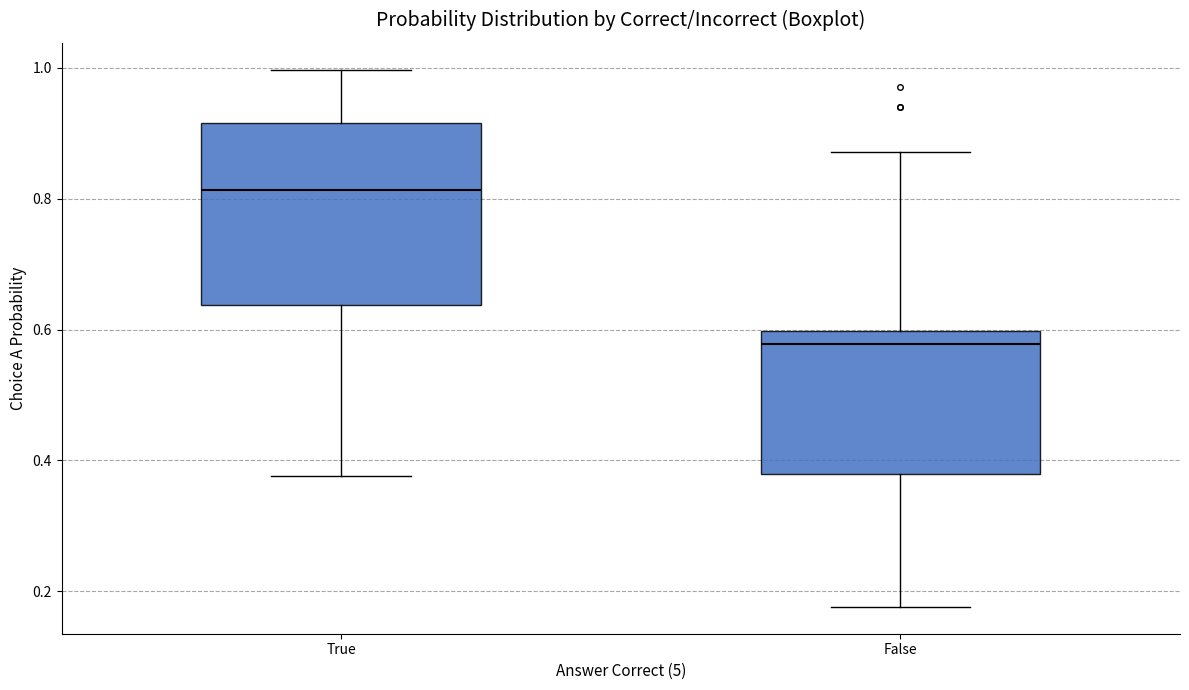

Which box has the highest median line?

True